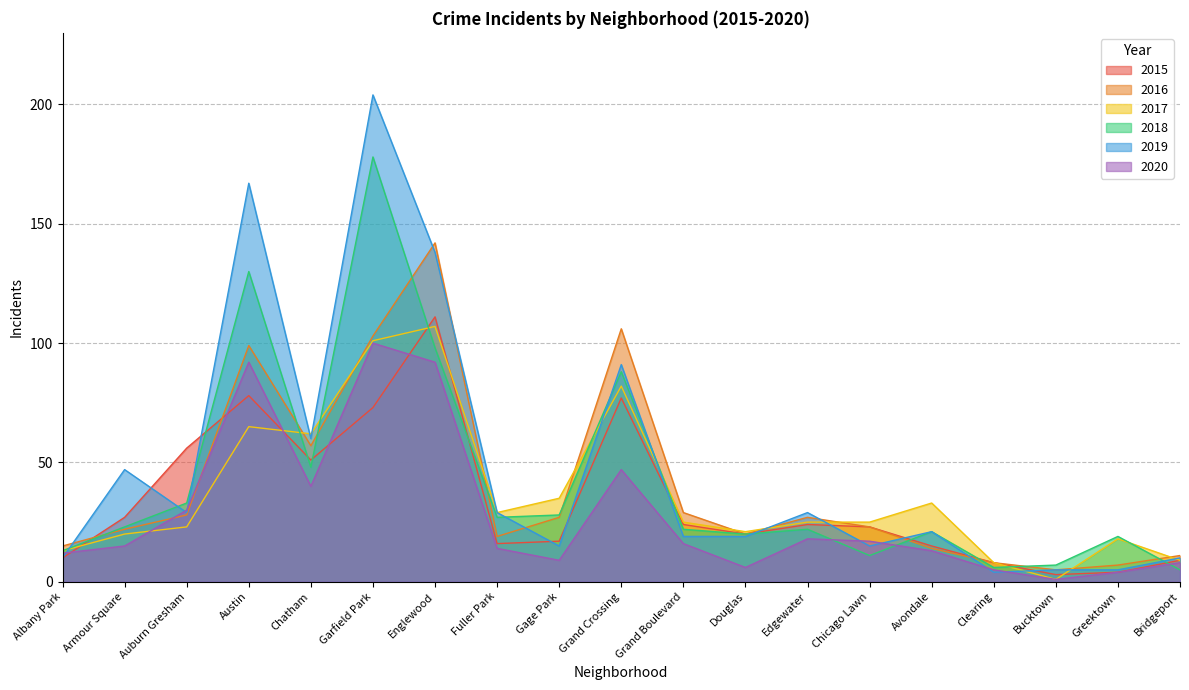

What is the sum of all 2018 values?

799